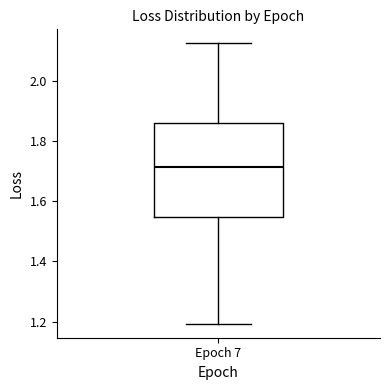

Read this box plot against the y-axis: the position of the median line, the range covered by the box, and the ends of both whiskers. The values are not printed on the chart, so give them approximately, as read against the axis.

median 1.72, box 1.54 to 1.86, whiskers 1.20 to 2.12